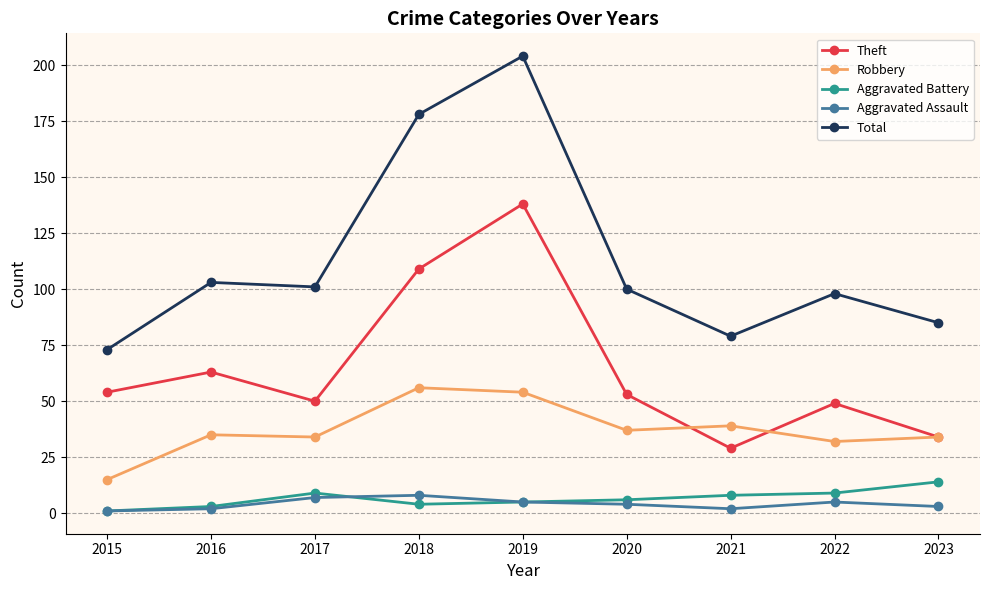

Reading left to right, transcribe all the data shown in this chart.

Theft: 2015=54	2016=63	2017=50	2018=109	2019=138	2020=53	2021=29	2022=49	2023=34
Robbery: 2015=15	2016=35	2017=34	2018=56	2019=54	2020=37	2021=39	2022=32	2023=34
Aggravated Battery: 2015=1	2016=3	2017=9	2018=4	2019=5	2020=6	2021=8	2022=9	2023=14
Aggravated Assault: 2015=1	2016=2	2017=7	2018=8	2019=5	2020=4	2021=2	2022=5	2023=3
Total: 2015=73	2016=103	2017=101	2018=178	2019=204	2020=100	2021=79	2022=98	2023=85